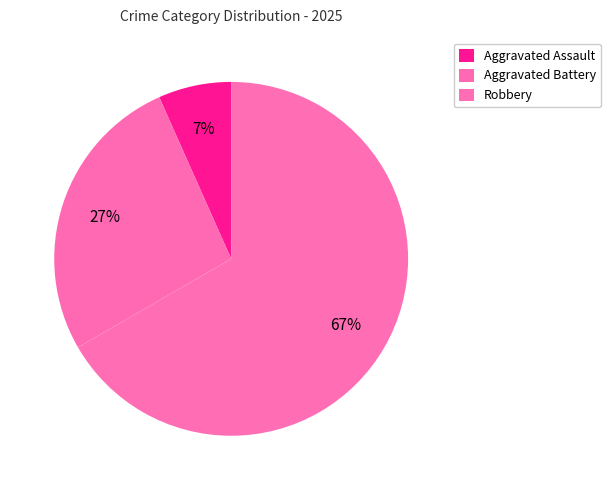

Count the number of slices in the pie.

3